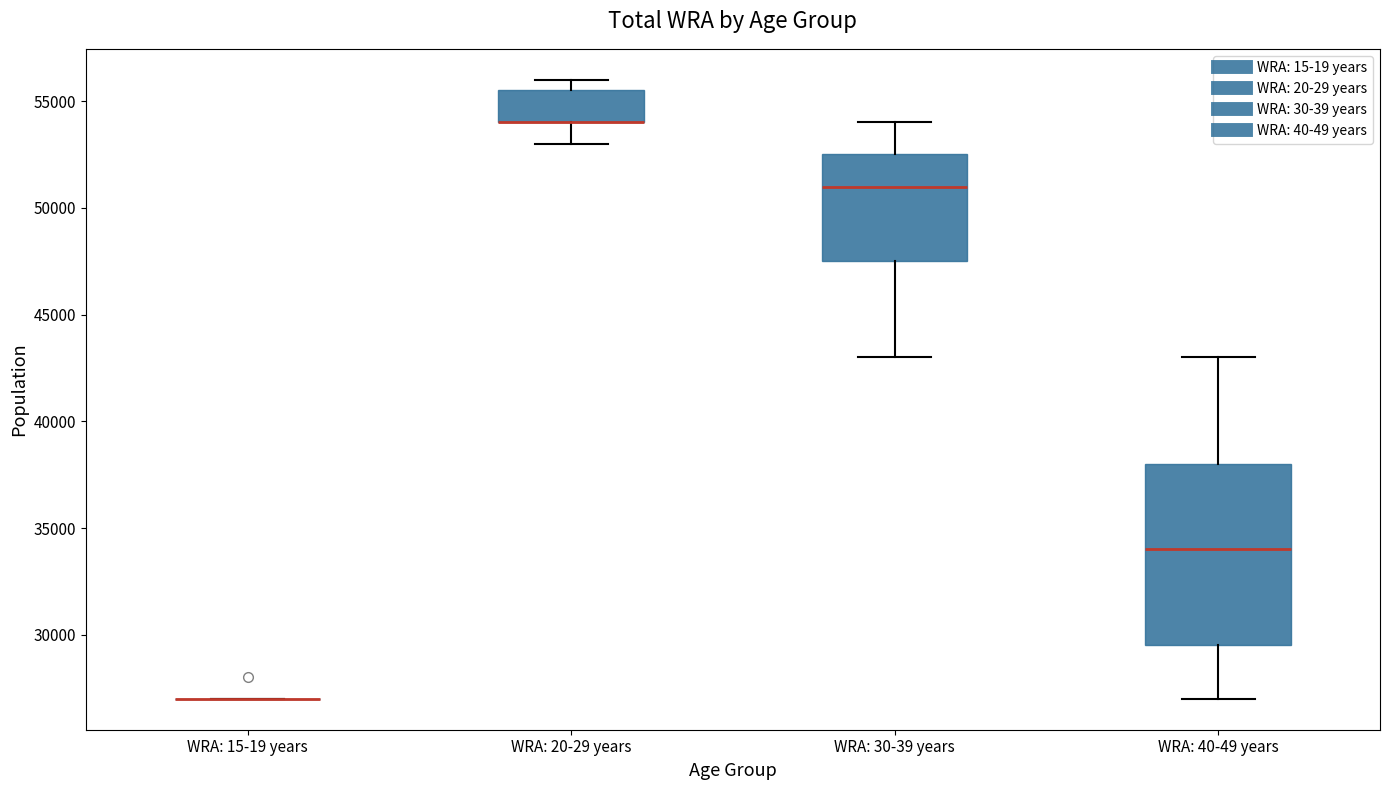

Comparing the boxes themselves (not the whiskers), which one is the tallest?

WRA: 40-49 years